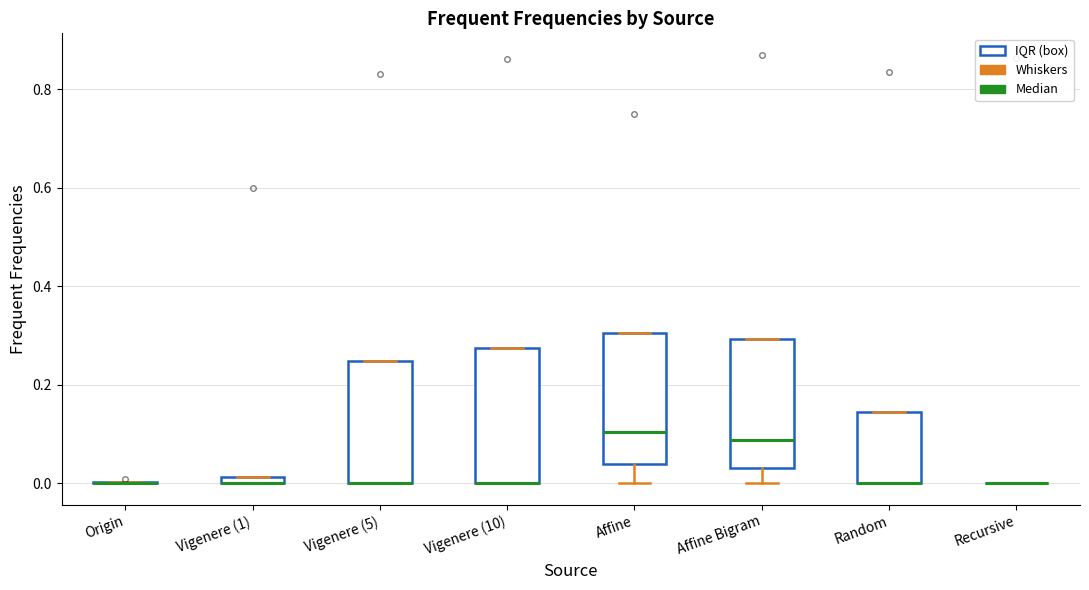

Where is the lower edge of the box for Random on the y-axis? The values are not printed on the chart, so give them approximately, as read against the axis.

0.00